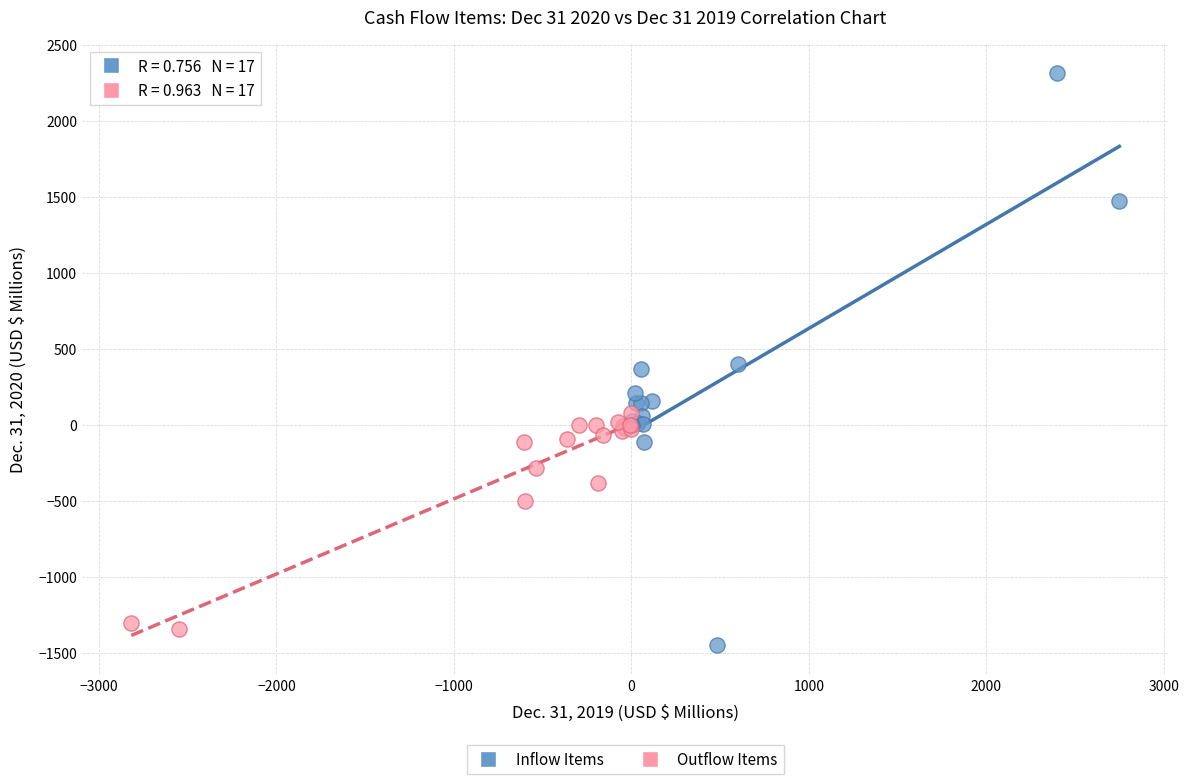

Which series contains the highest Y value?

Inflow Items